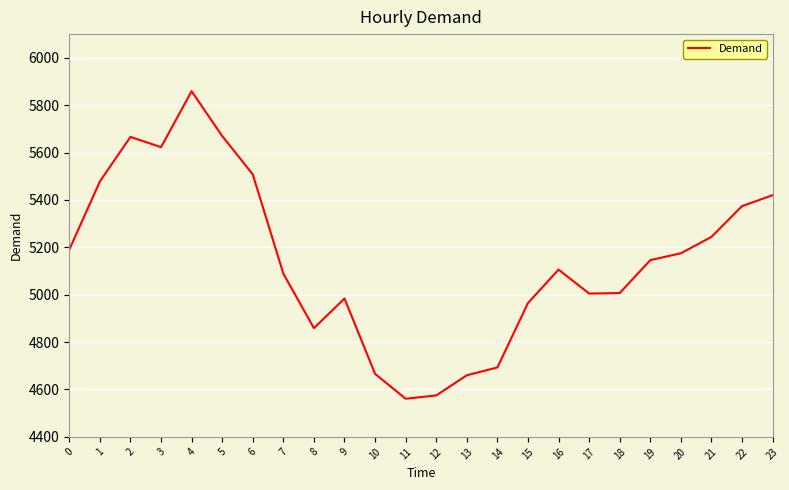

Which label corresponds to the largest value in the chart?

4